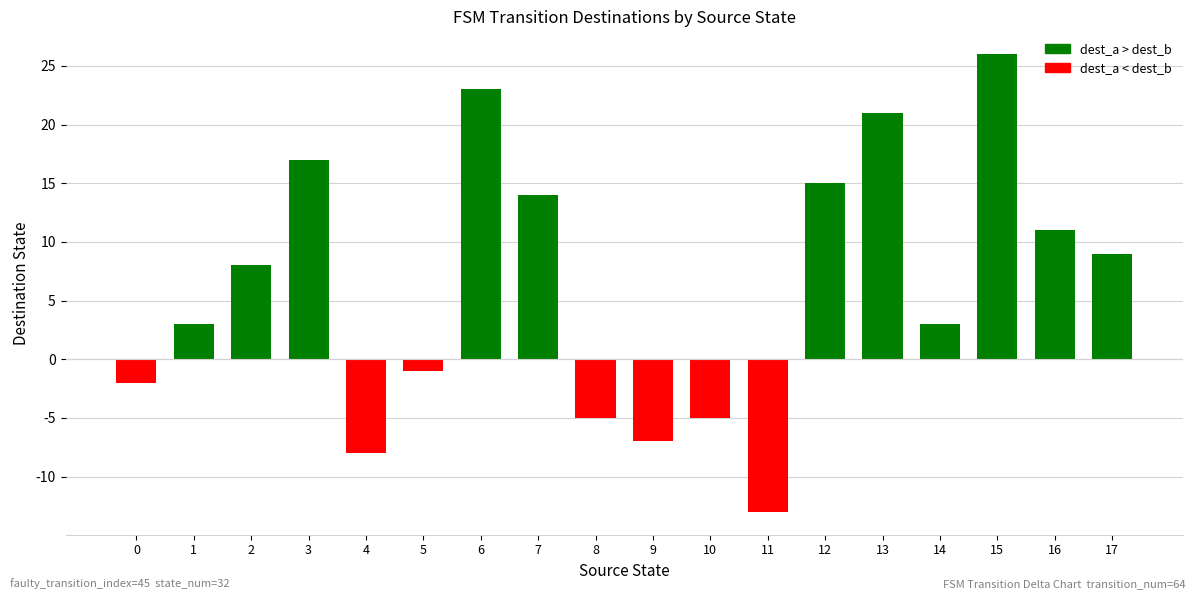

How many values are below 8?

9